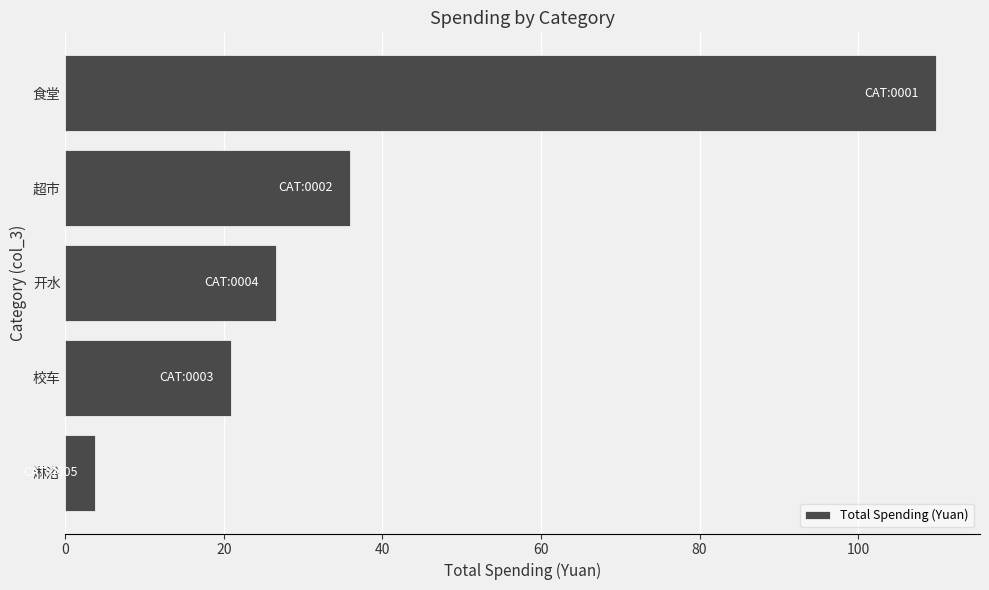

List the labels in order of value, largest first.

食堂, 超市, 开水, 校车, 淋浴